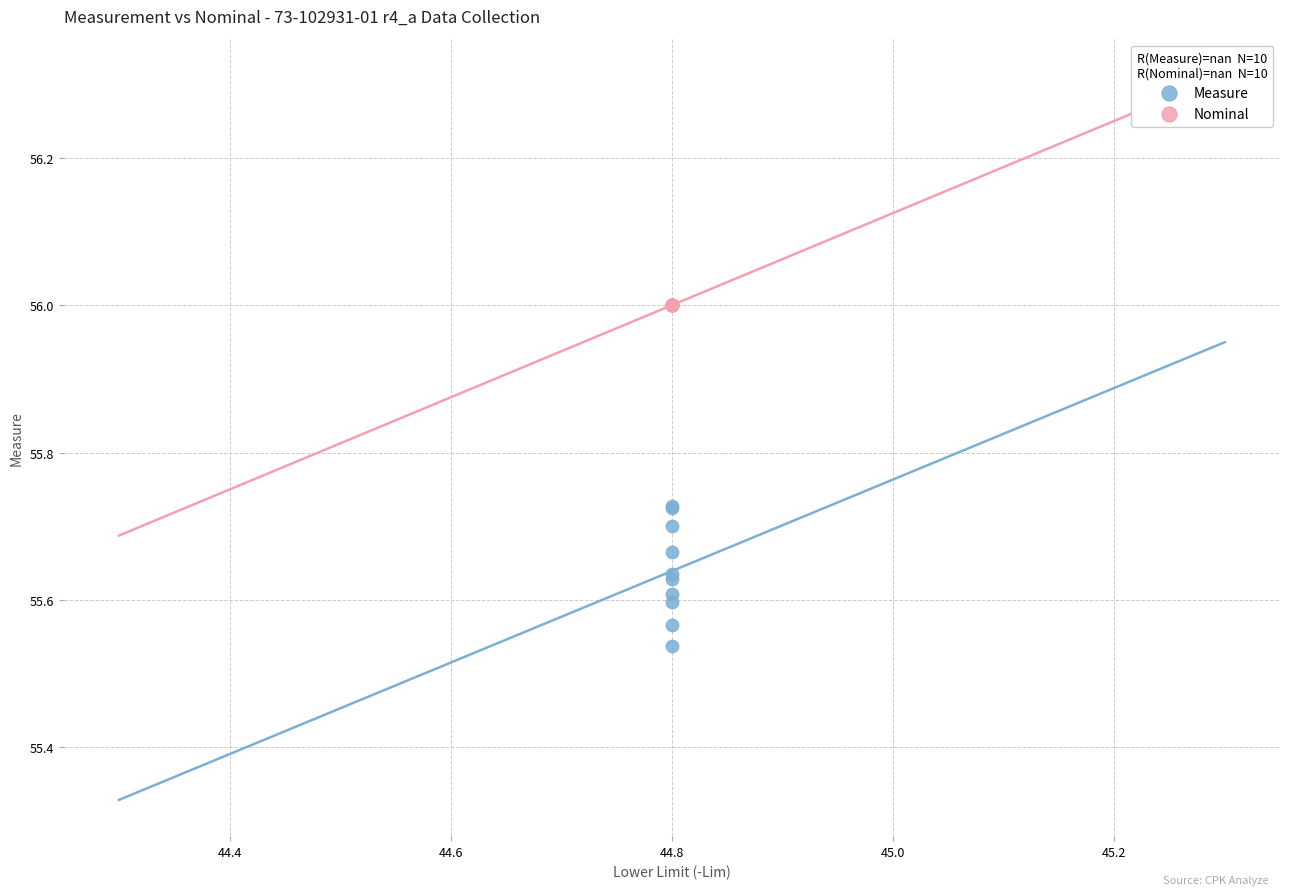

Which series reaches the minimum Y coordinate?

Measure